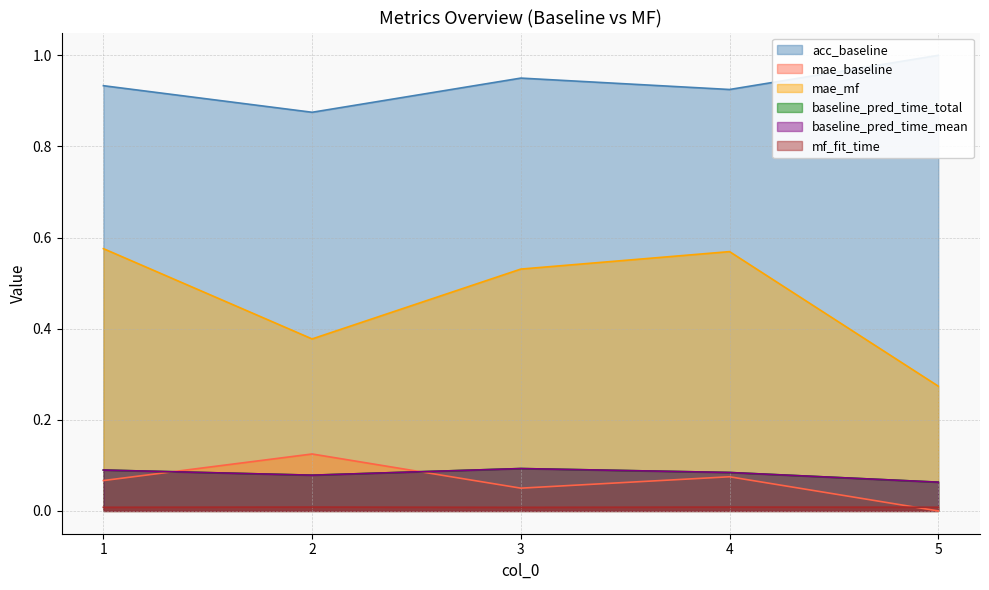

At which category does acc_baseline reach its first local peak?

3